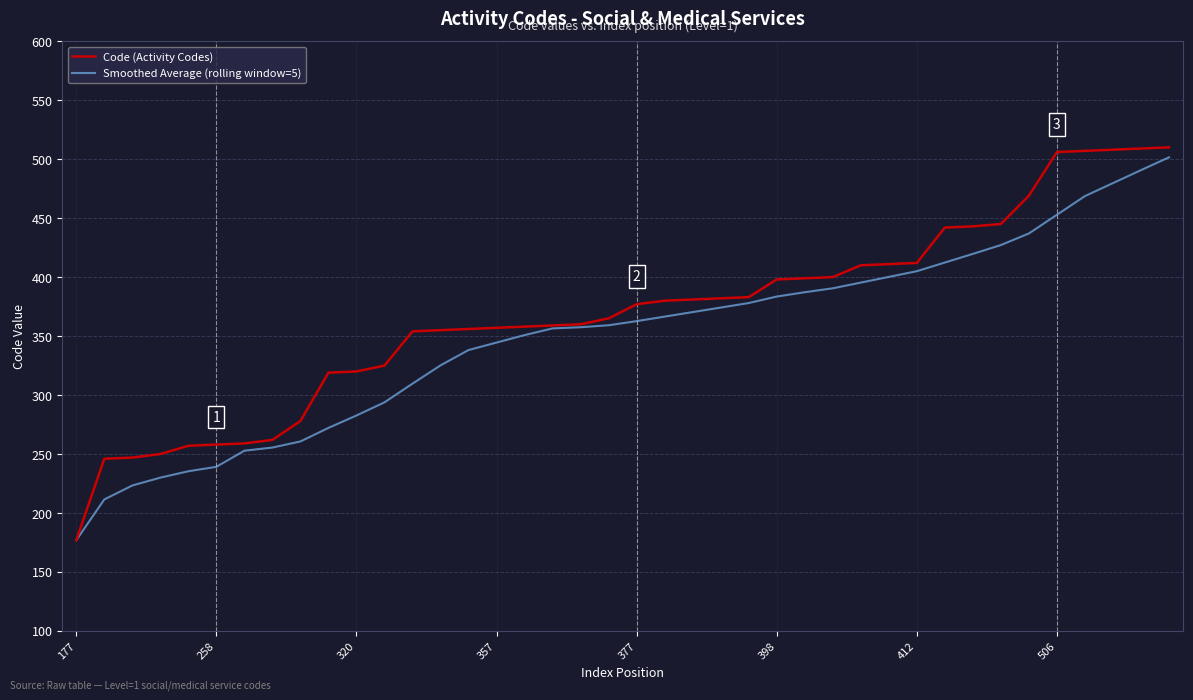

What is the maximum value for Code (Activity Codes)?

510.0